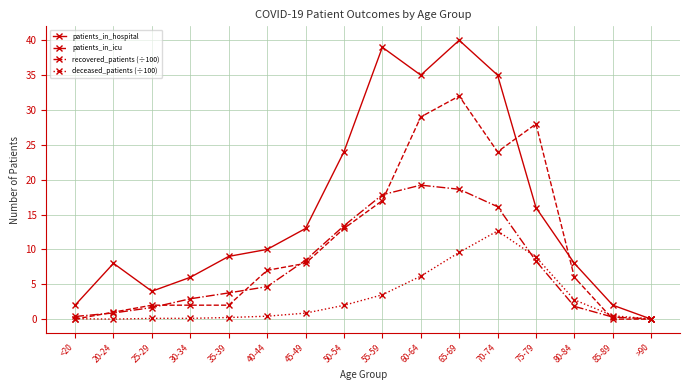

What are all the series names shown in the legend?

patients_in_hospital, patients_in_icu, recovered_patients (÷100), deceased_patients (÷100)